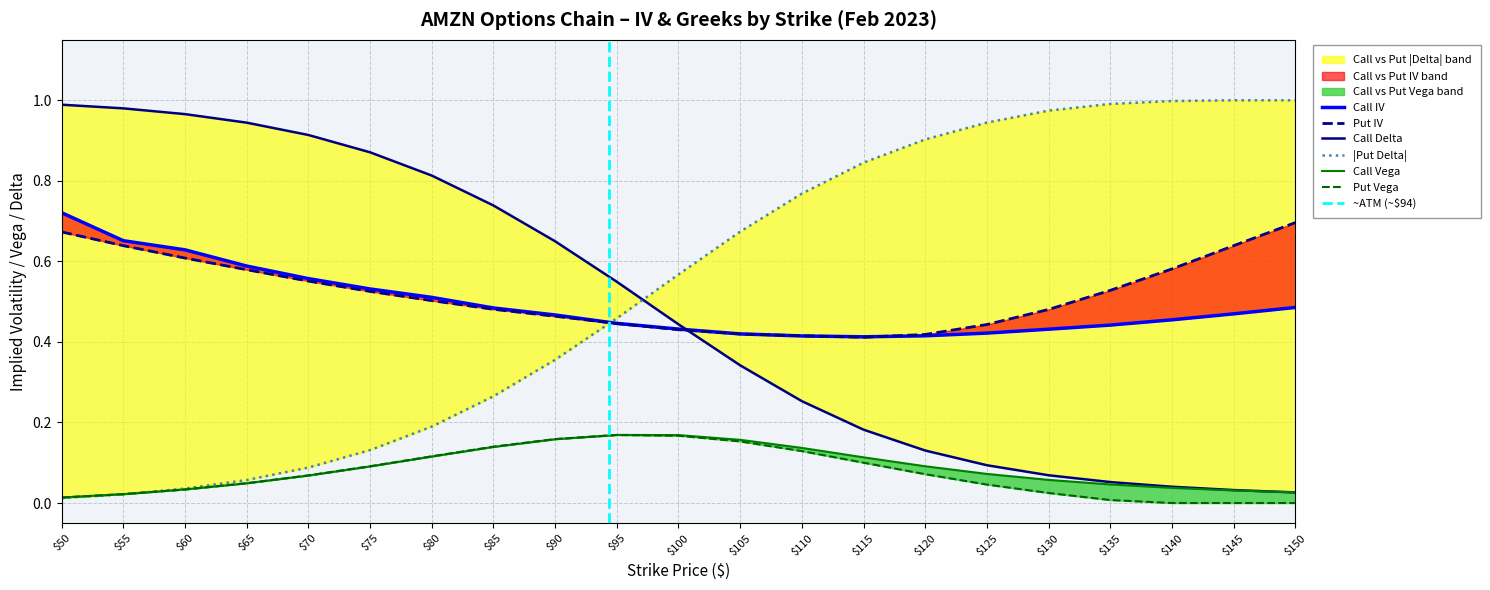

What is the difference between the call_vega values at 125 and 95?

0.1